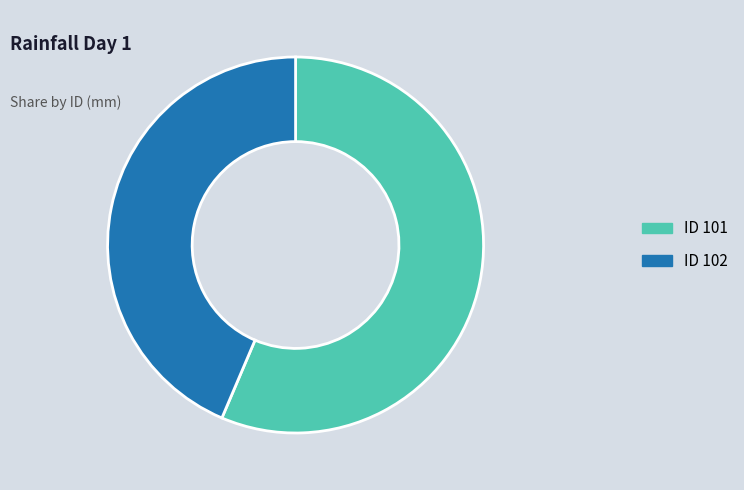

Rank the categories by value from highest to lowest.

ID 101, ID 102